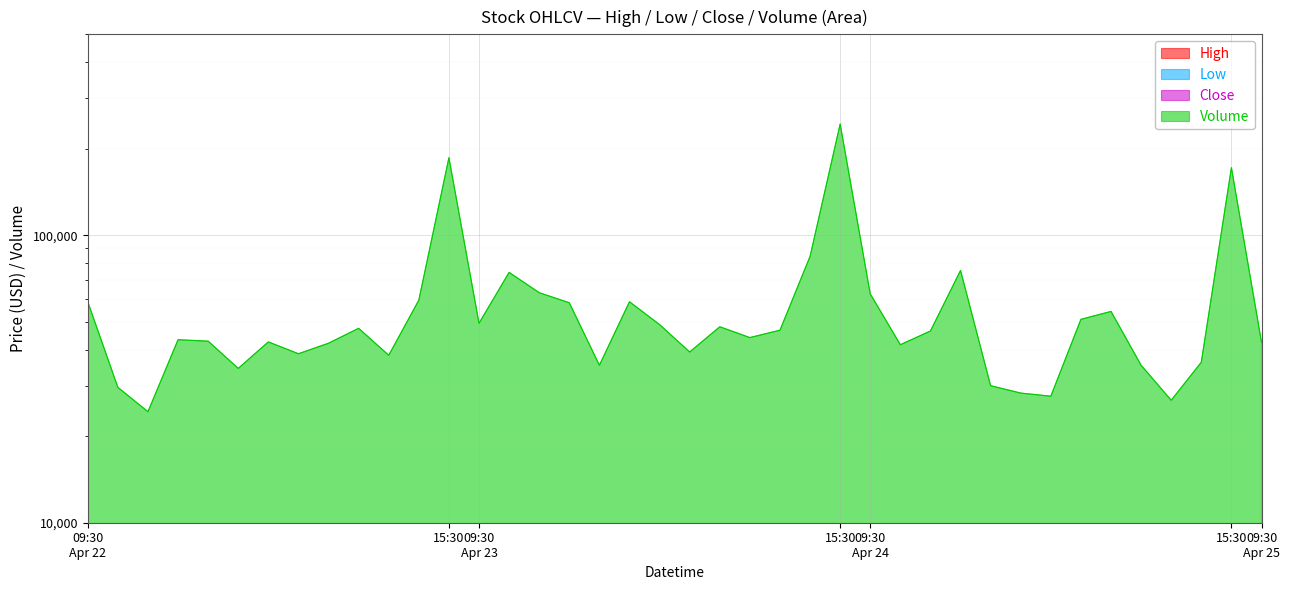

At which label does Low first exceed 260?

2024-04-22 10:30